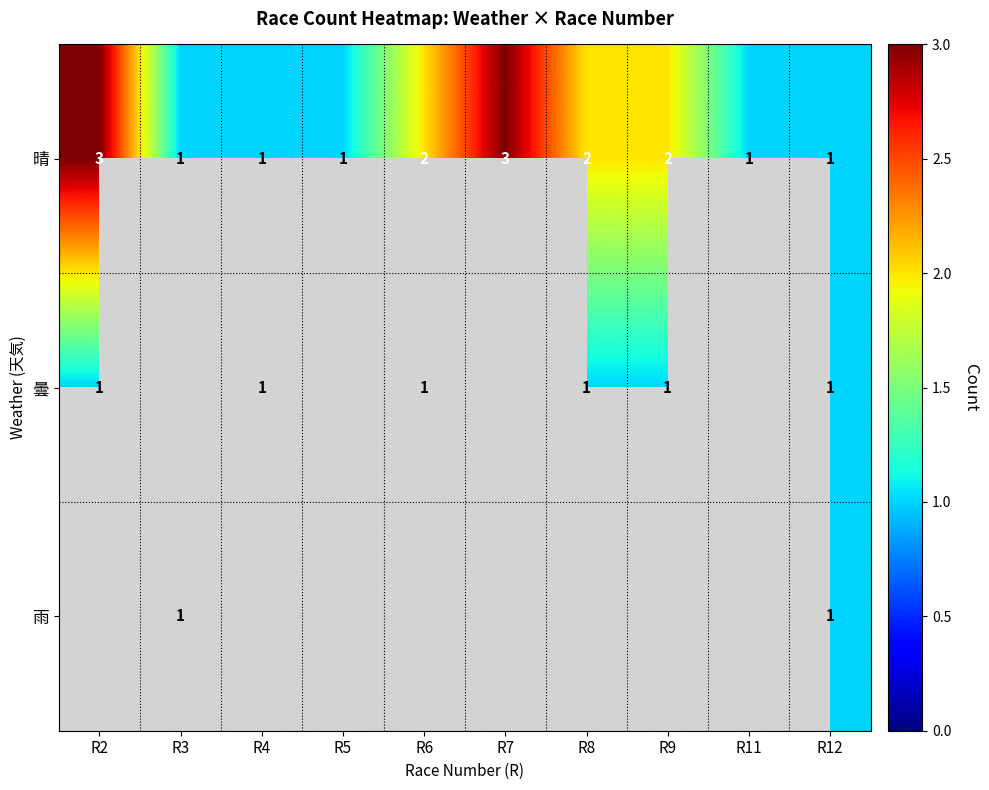

The value of 晴 at R9 is 1. True or false?

False